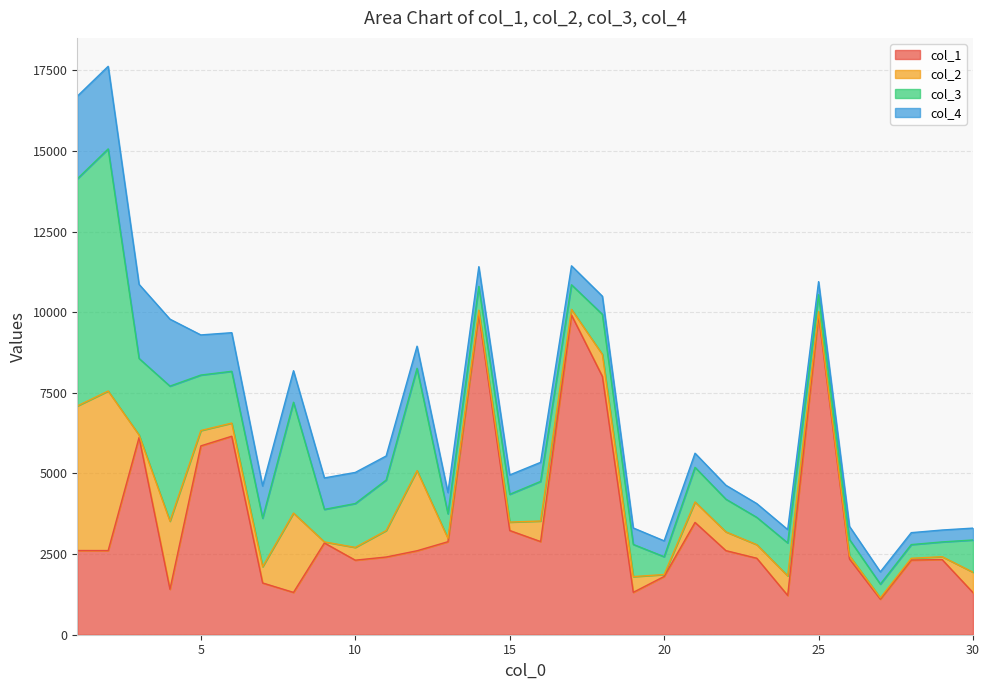

What is the average value of the col_1 series?

3560